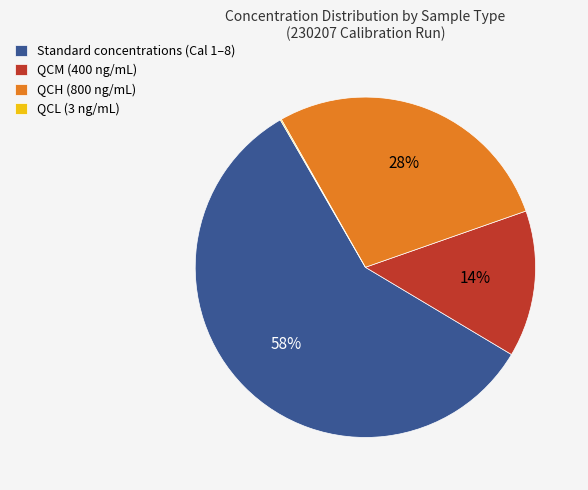

Do QCM (400 ng/mL) and Standard concentrations (Cal 1–8) together represent more than half of the pie?

Yes